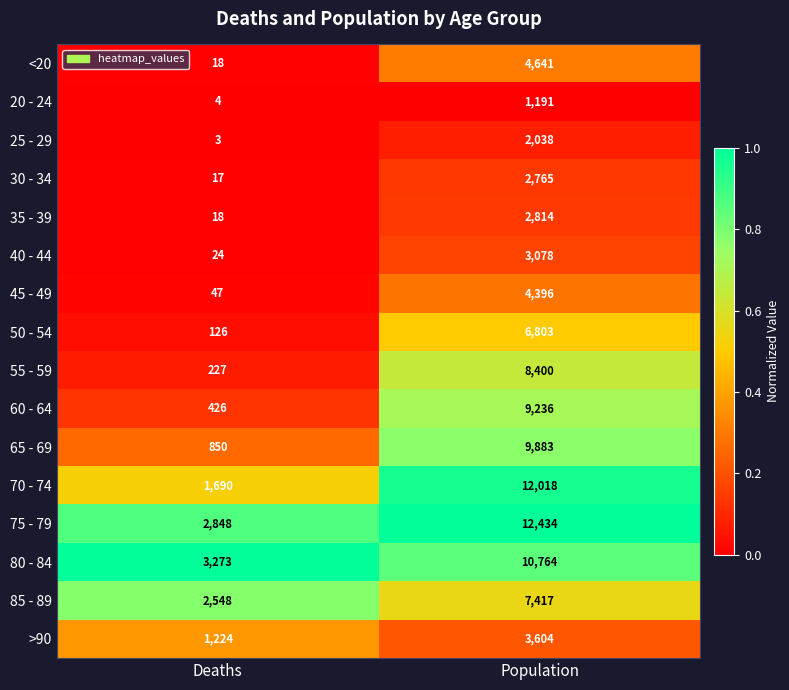

Which series has the widest spread of values?

70 - 74